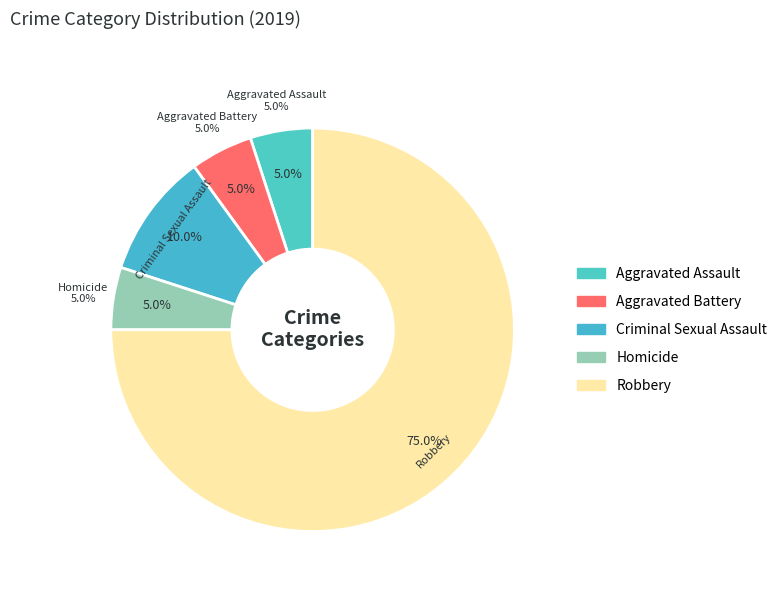

To the nearest percent, what percentage of the pie is Criminal Sexual Assault?

10%